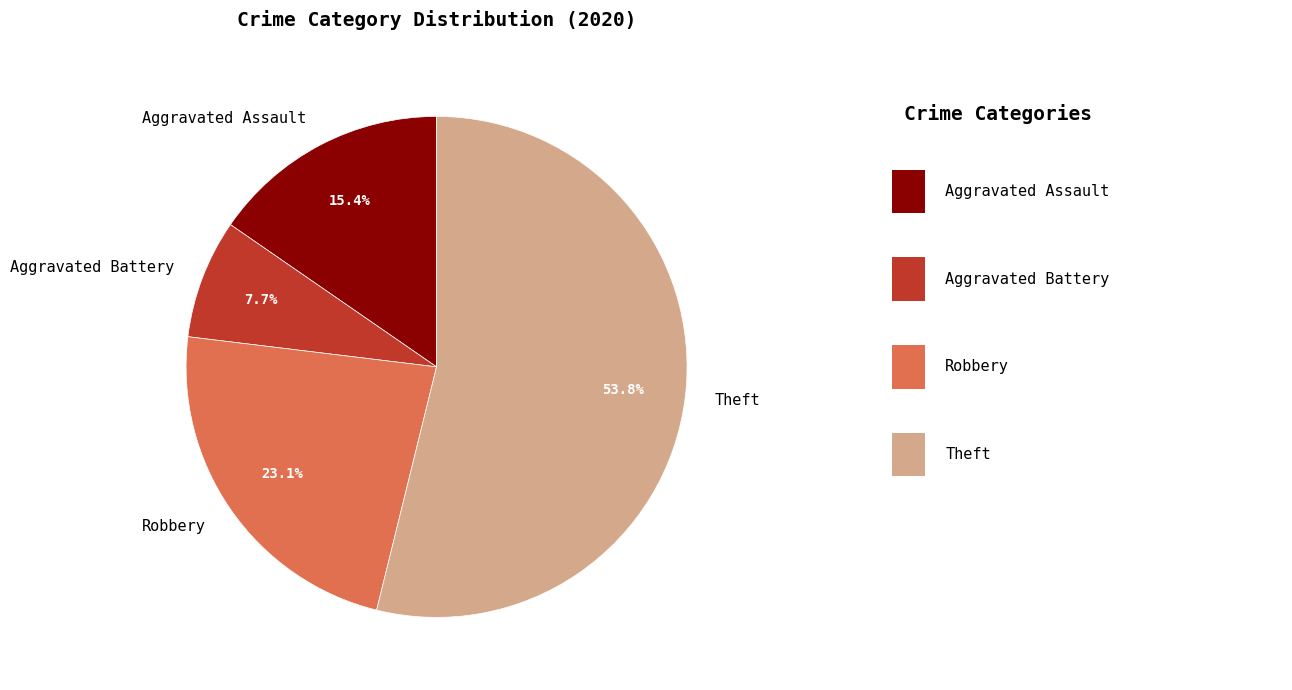

Approximately how many times larger is the value at Aggravated Battery compared to Aggravated Assault?

0.5